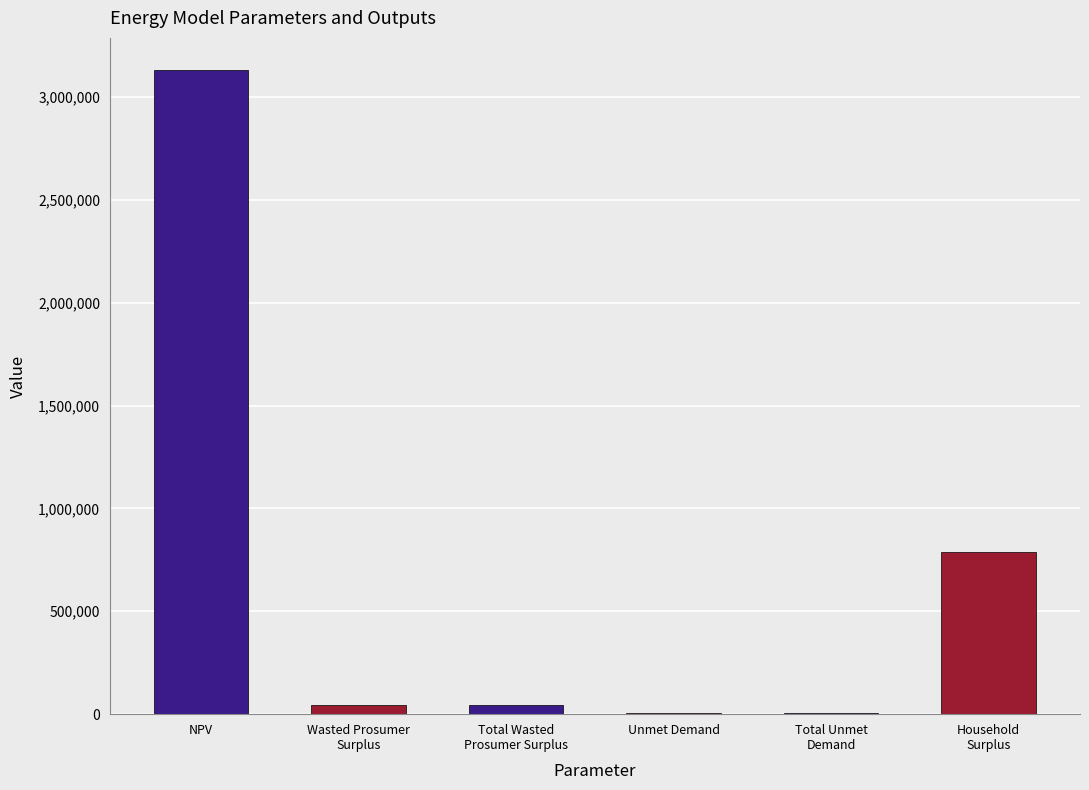

What is the ratio of the value at Total Wasted
Prosumer Surplus to the value at Total Unmet
Demand?

6.1